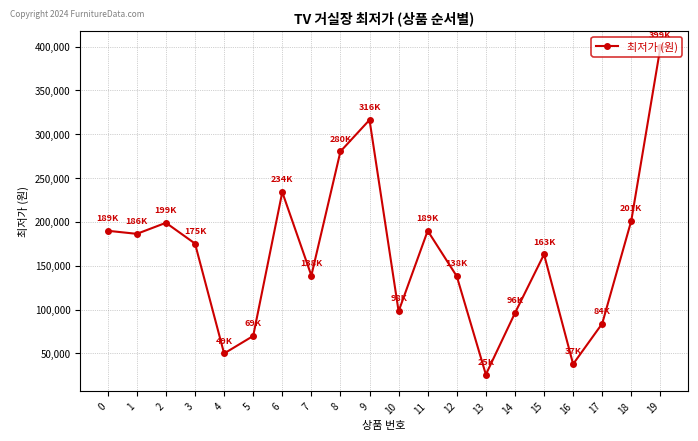

The chart shows a value of 370037 at 6. True or false?

False